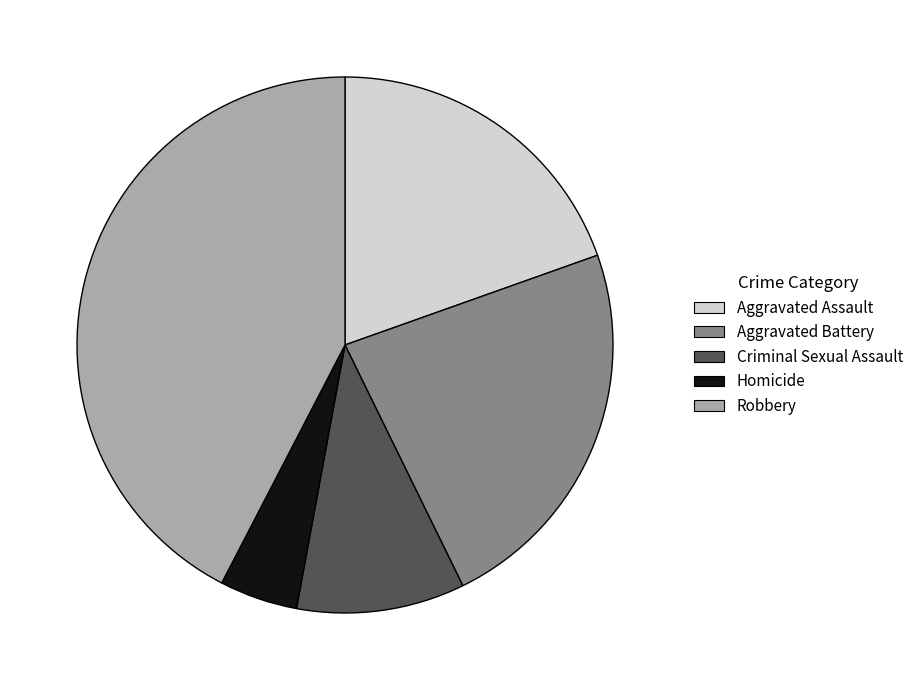

Is Robbery the majority of the pie?

No